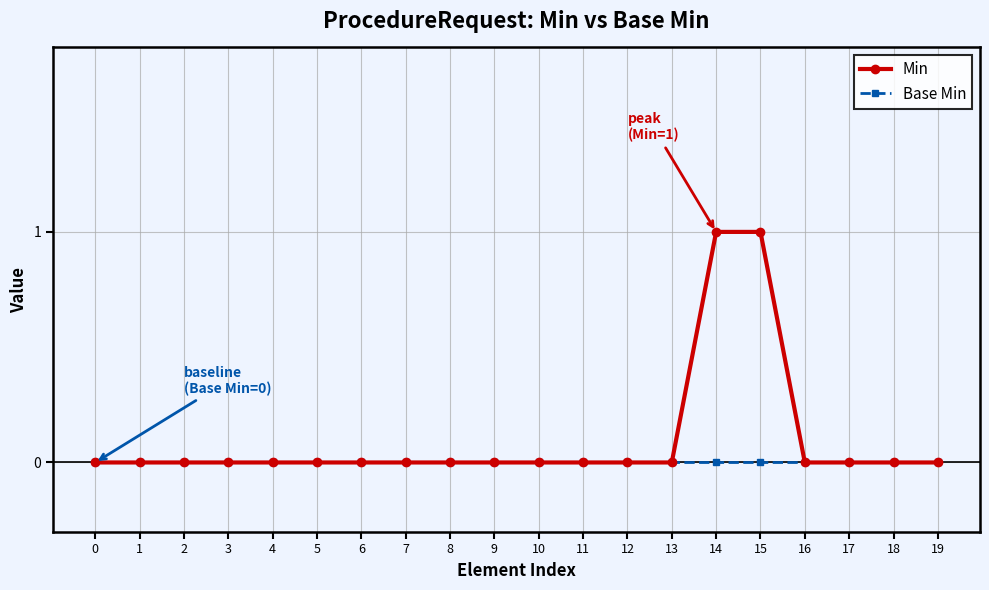

Reading left to right, list all the values displayed in this chart.

Min: 0=0	1=0	2=0	3=0	4=0	5=0	6=0	7=0	8=0	9=0	10=0	11=0	12=0	13=0	14=1	15=1	16=0	17=0	18=0	19=0
Base Min: 0=0	1=0	2=0	3=0	4=0	5=0	6=0	7=0	8=0	9=0	10=0	11=0	12=0	13=0	14=0	15=0	16=0	17=0	18=0	19=0